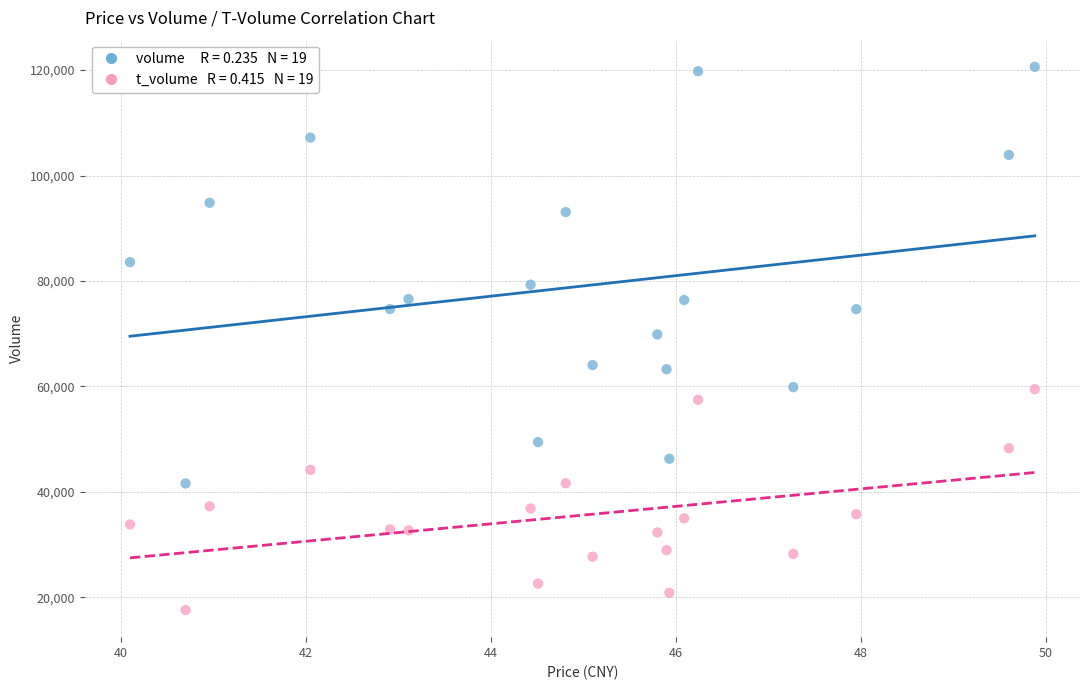

Across all data points, what is the range of Y values (max minus min)?

103025